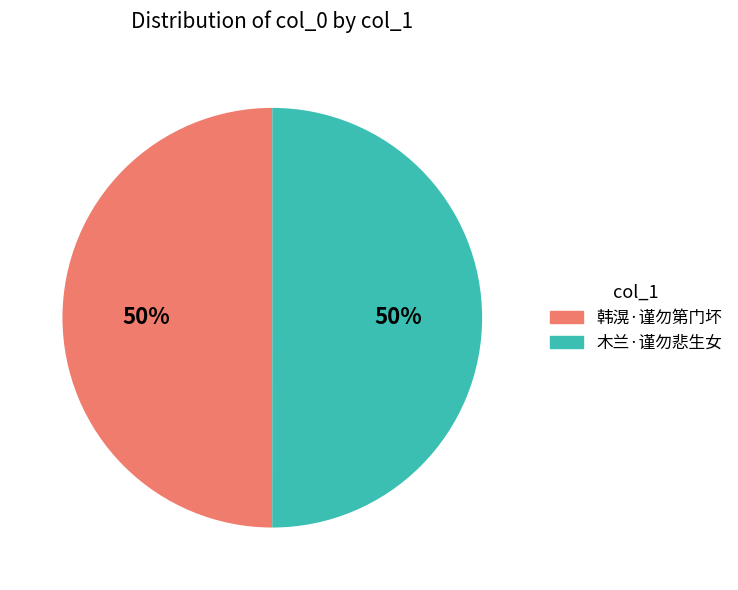

To the nearest percent, what percentage of the pie is 韩滉·谨勿第门坏?

50%